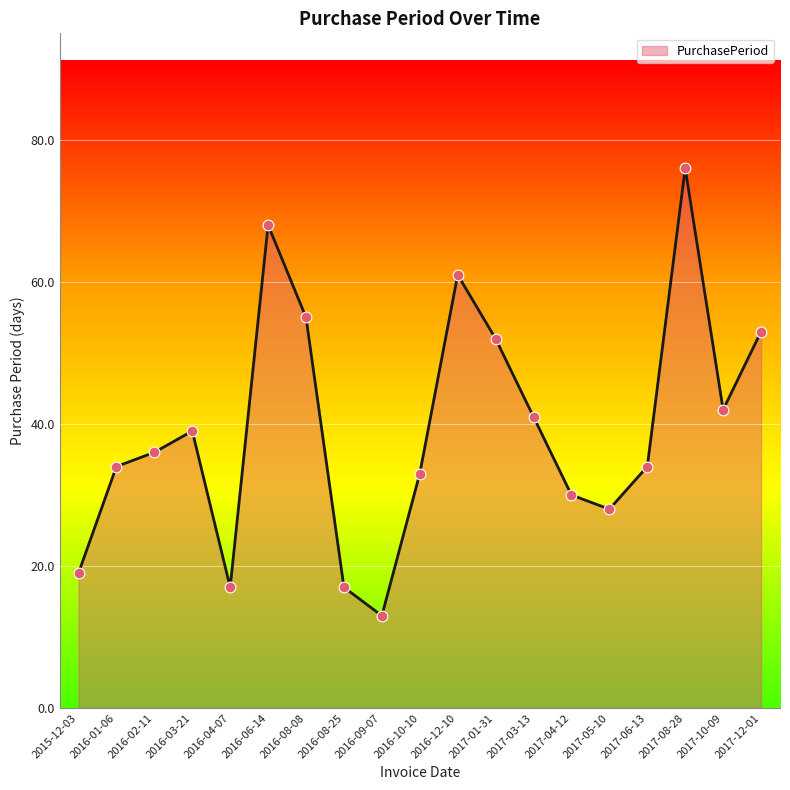

What is the change in value from 2017-10-09 to 2017-12-01?

+11